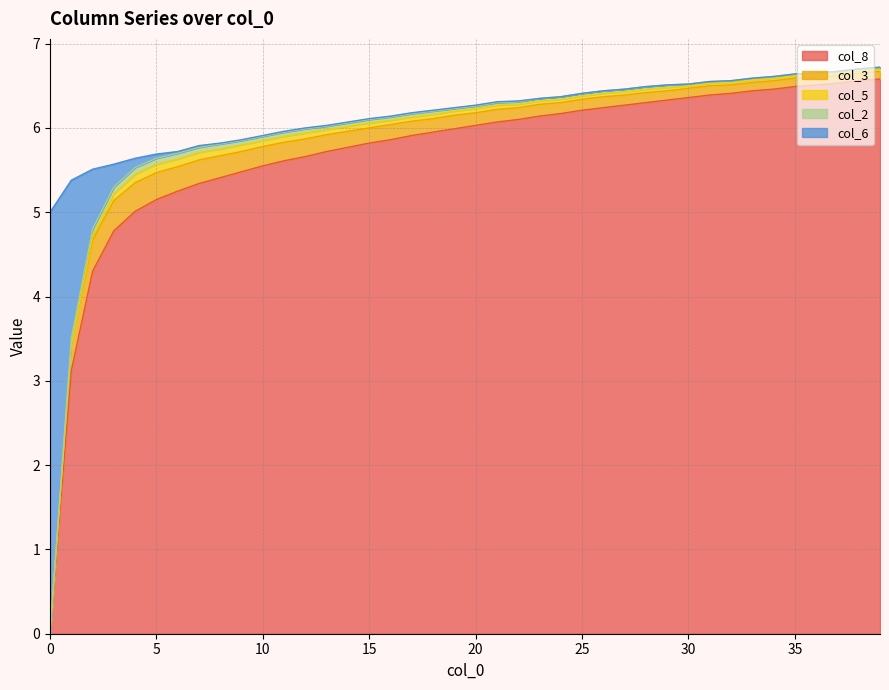

True or false: col_6 has a value of 0.0 at 33.

True